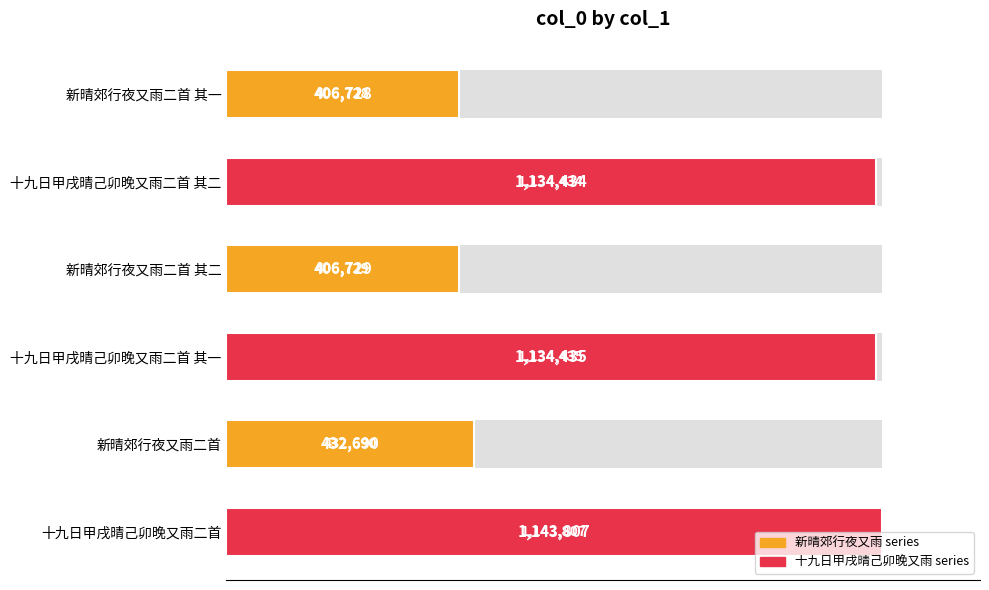

What position from the left is 十九日甲戌晴己卯晚又雨二首 其二?

2